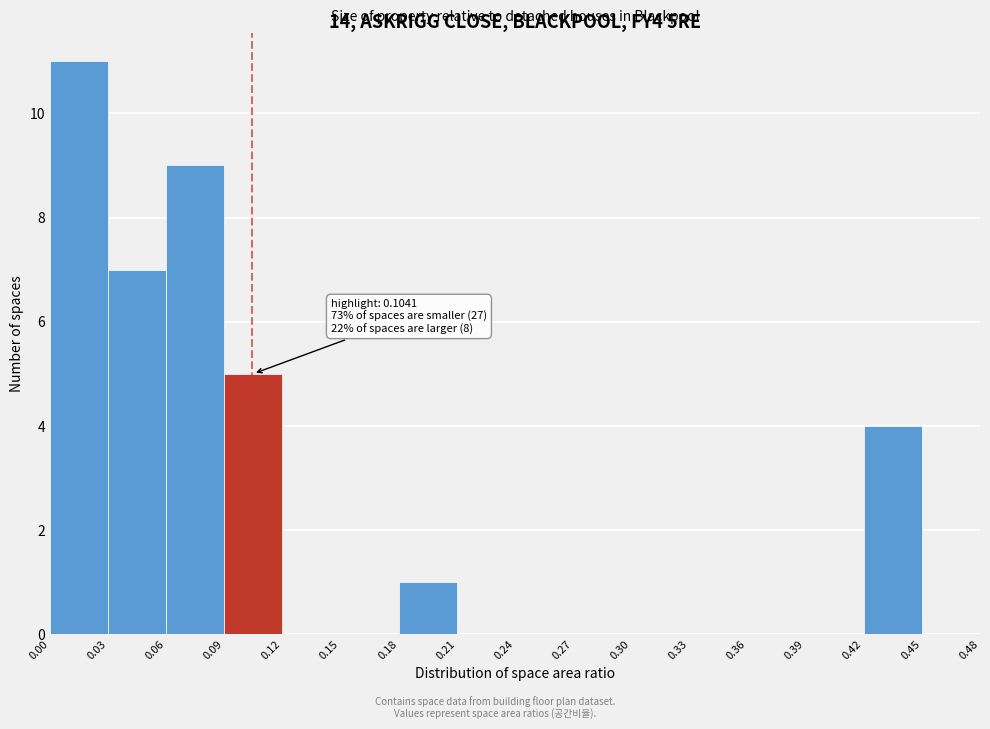

Which range on the x-axis has the tallest bar?

0.00 to 0.03